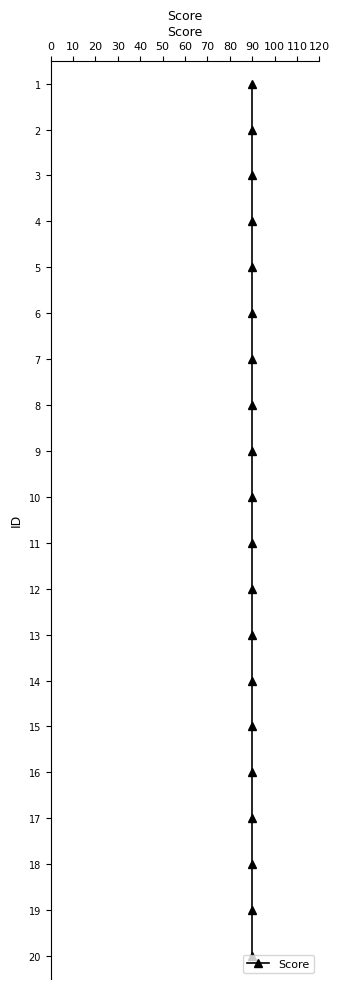

True or false: there are more than 1 points higher than both neighbors.

False